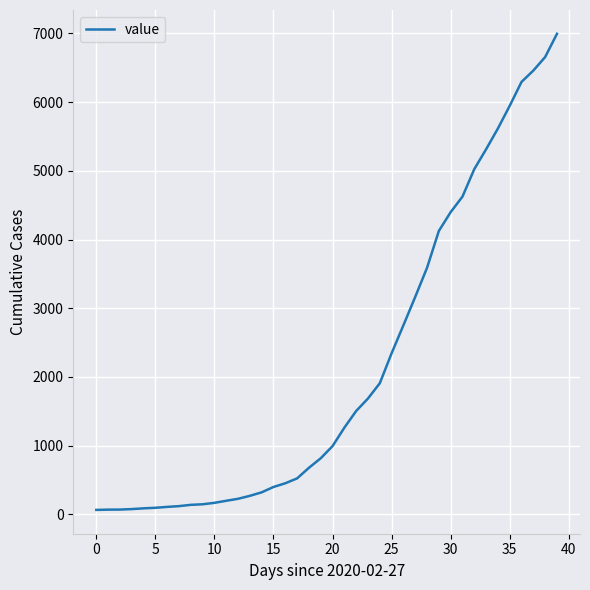

What is the difference between the maximum and minimum values?

6931